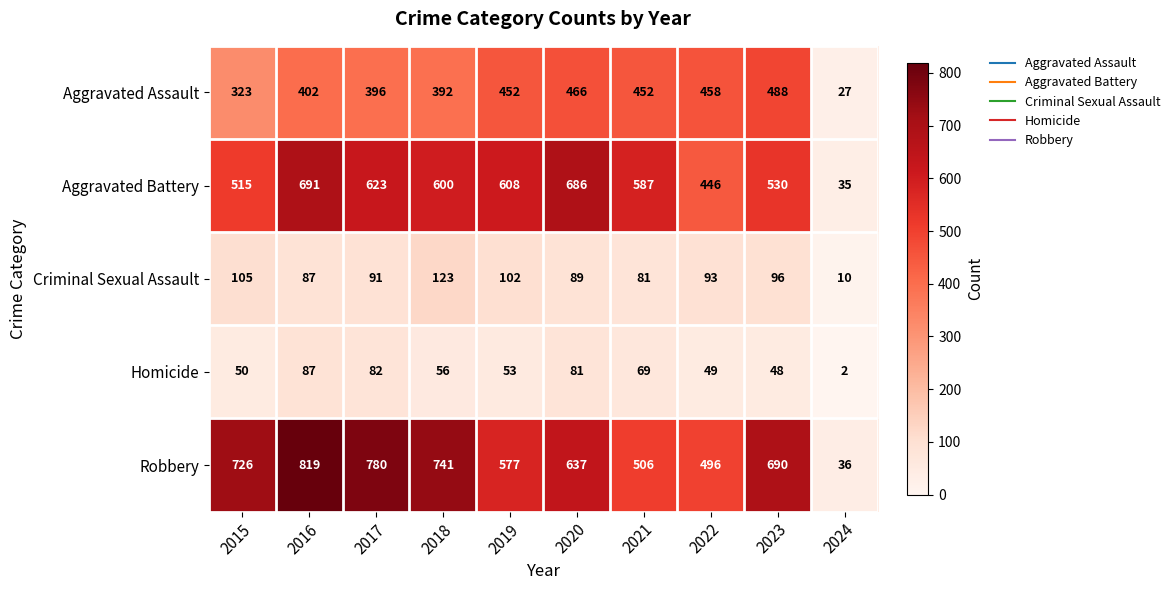

List the labels in order of Aggravated Battery value, smallest first.

2024, 2022, 2015, 2023, 2021, 2018, 2019, 2017, 2020, 2016